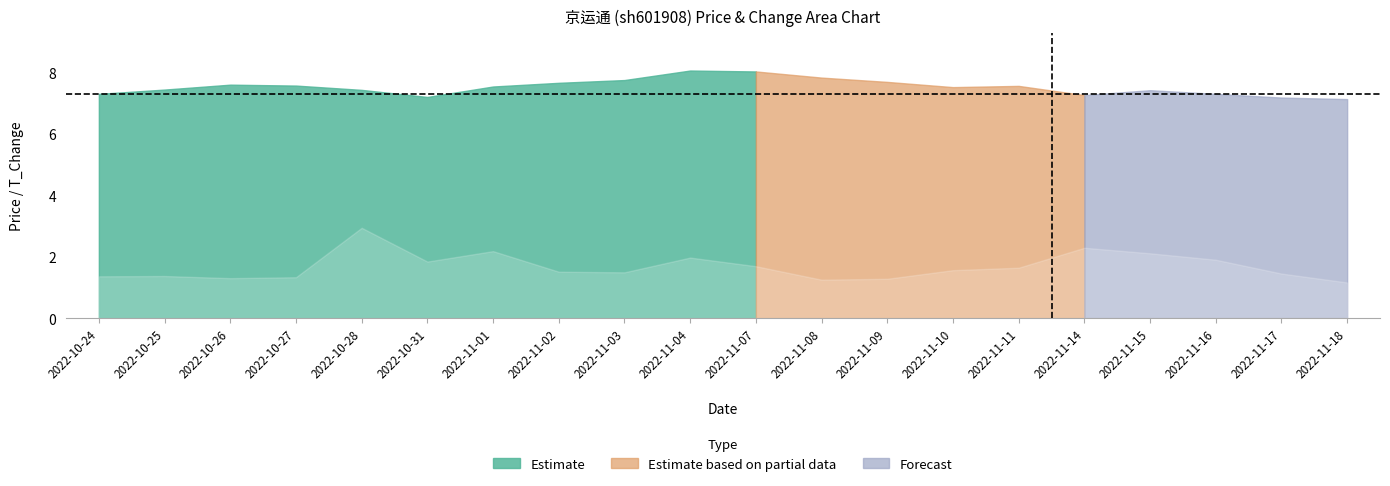

At which label does price reach its minimum?

2022-11-18